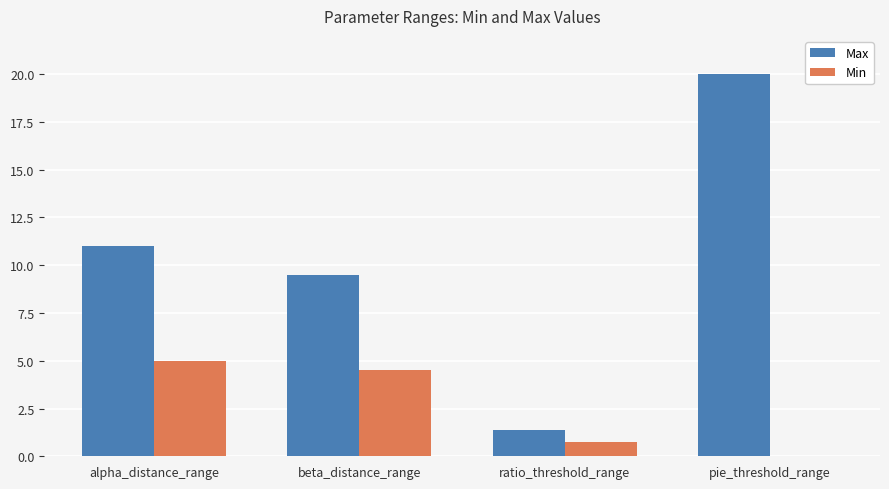

Which series has the largest total across all categories?

Max